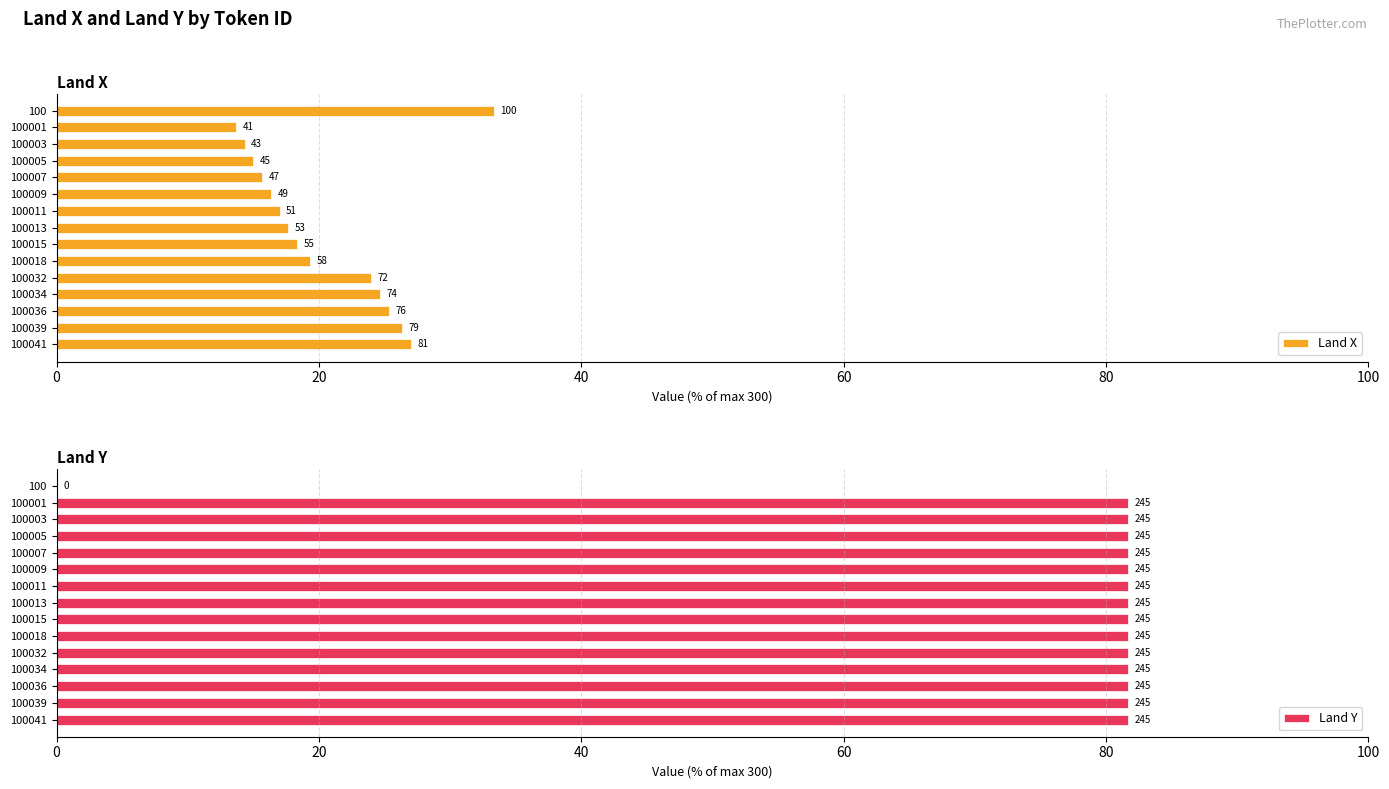

Are the bars horizontal?

Yes